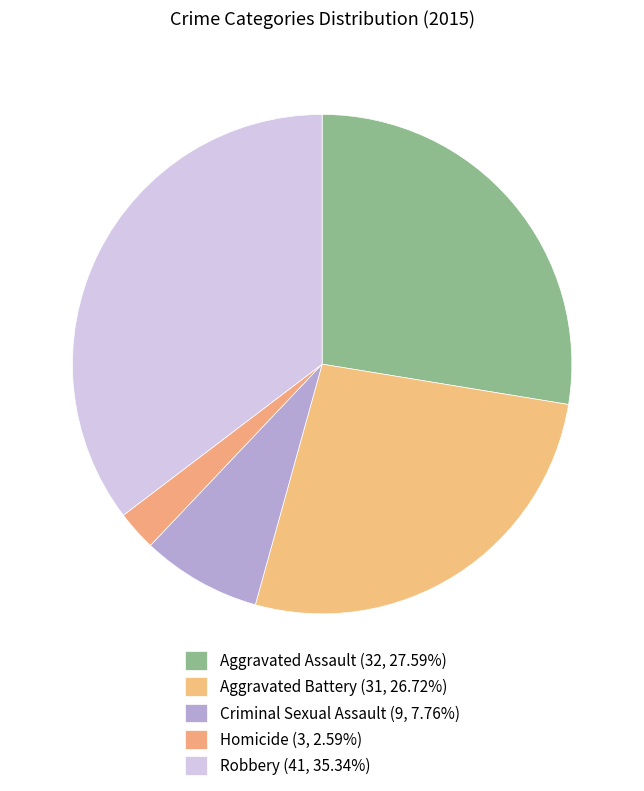

How many slices are in this pie chart?

5